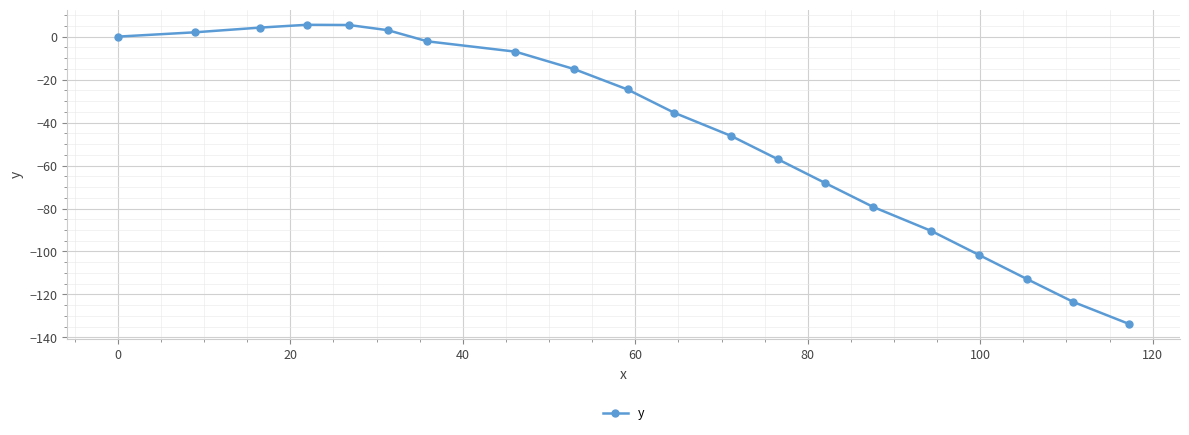

What is the difference between the maximum and minimum values?

139.3